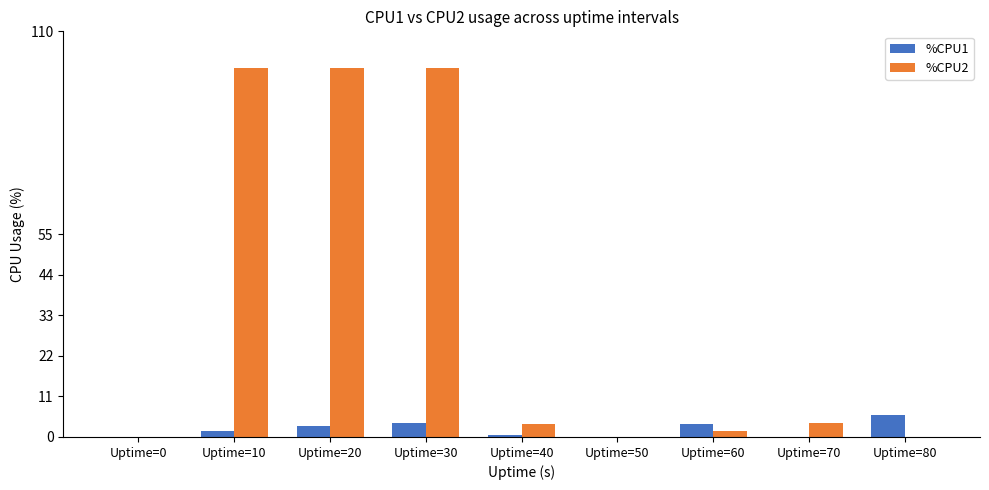

Which series has the widest spread of values?

%CPU2